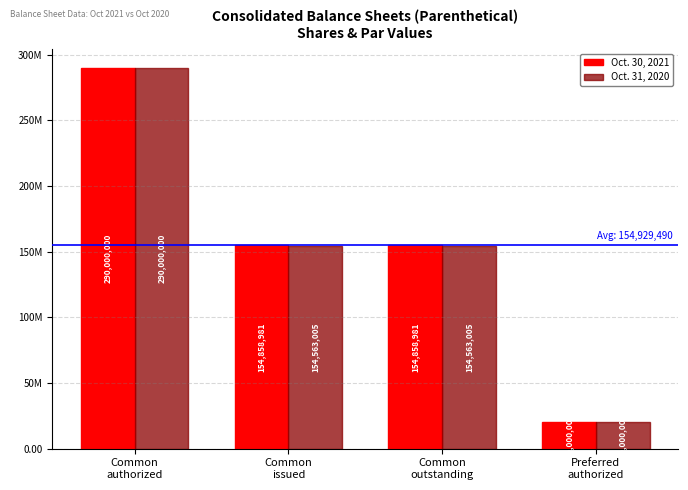

At how many categories does at least one series exceed 224669872?

1